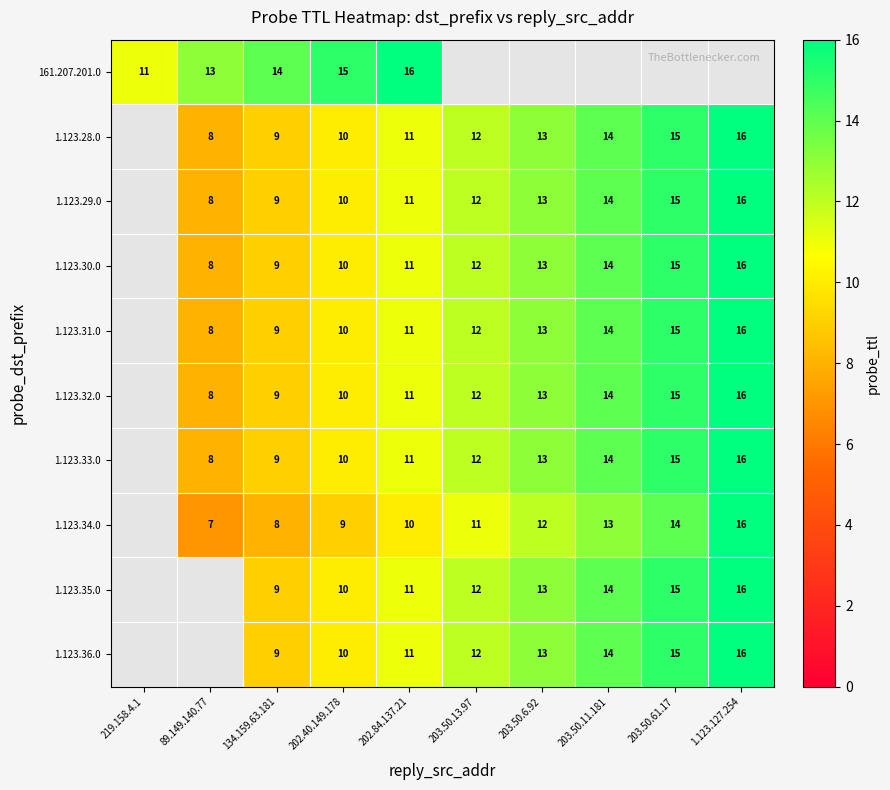

What is the difference between the highest and lowest values at 134.159.63.181?

6